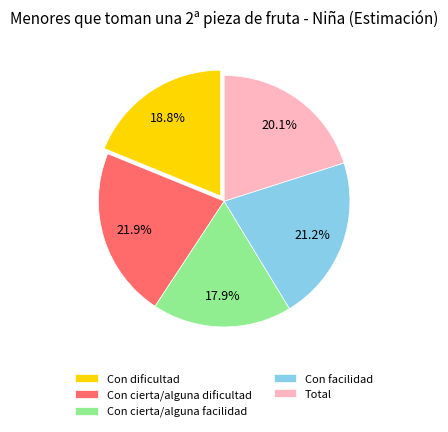

Is the sum of Con cierta/alguna facilidad and Con cierta/alguna dificultad greater than half?

No